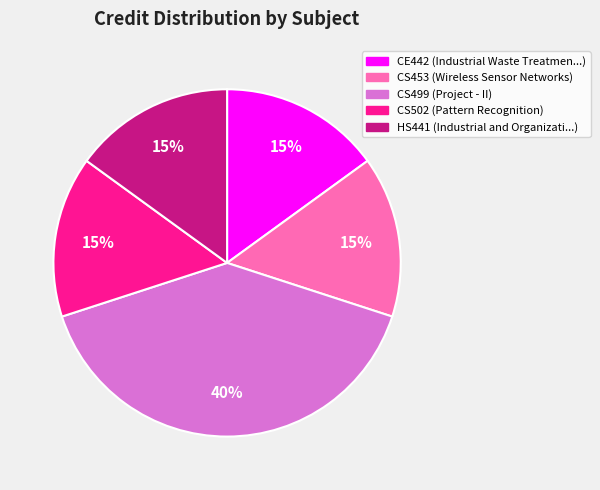

Which slice is the largest?

CS499